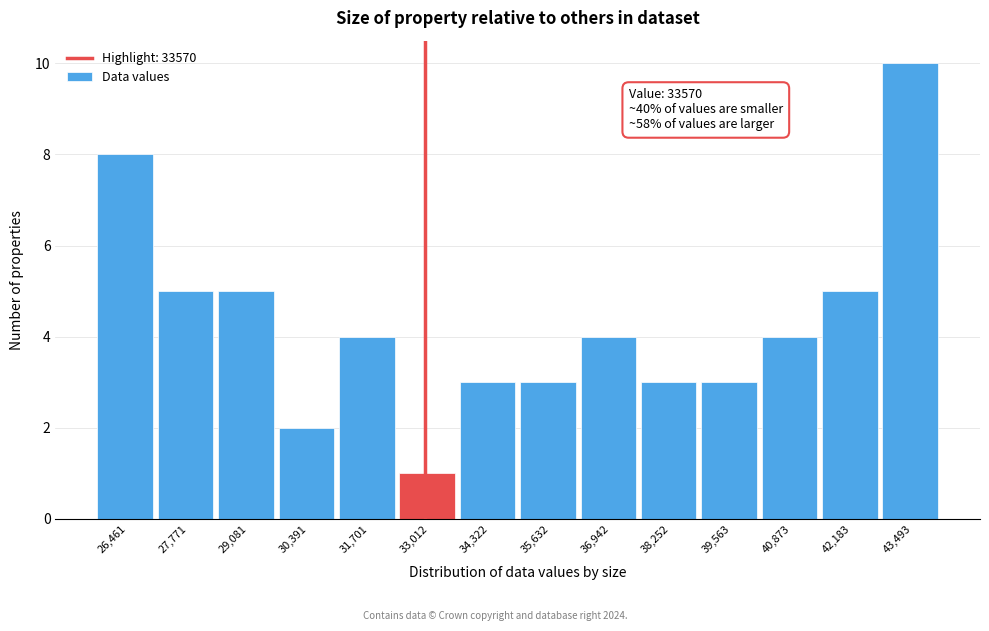

Reading left to right, extract all data points from this chart.

8	5	5	2	4	1	3	3	4	3	3	4	5	10